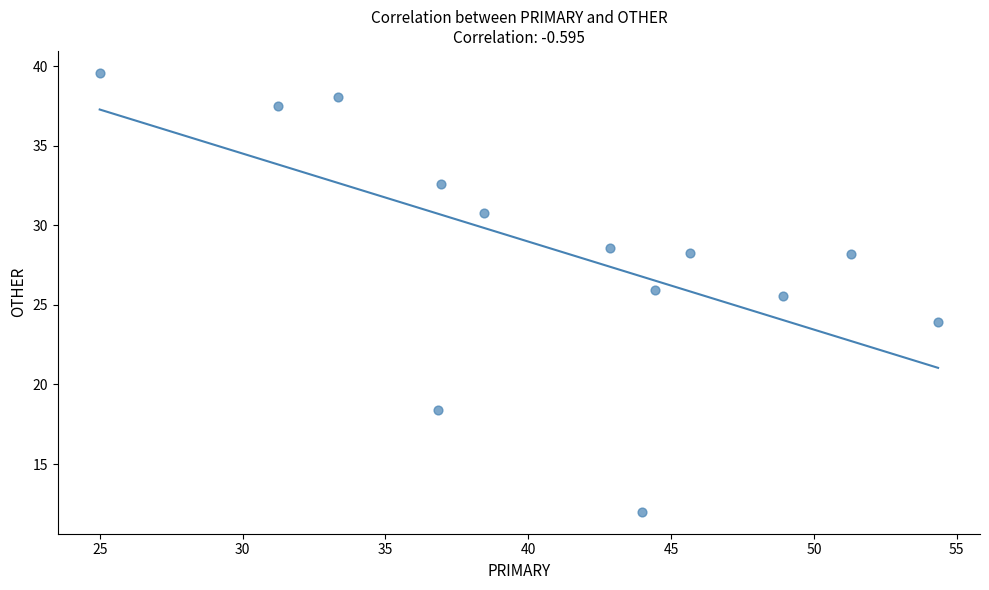

What Y value in the scatter plot is closest to 25?

25.5